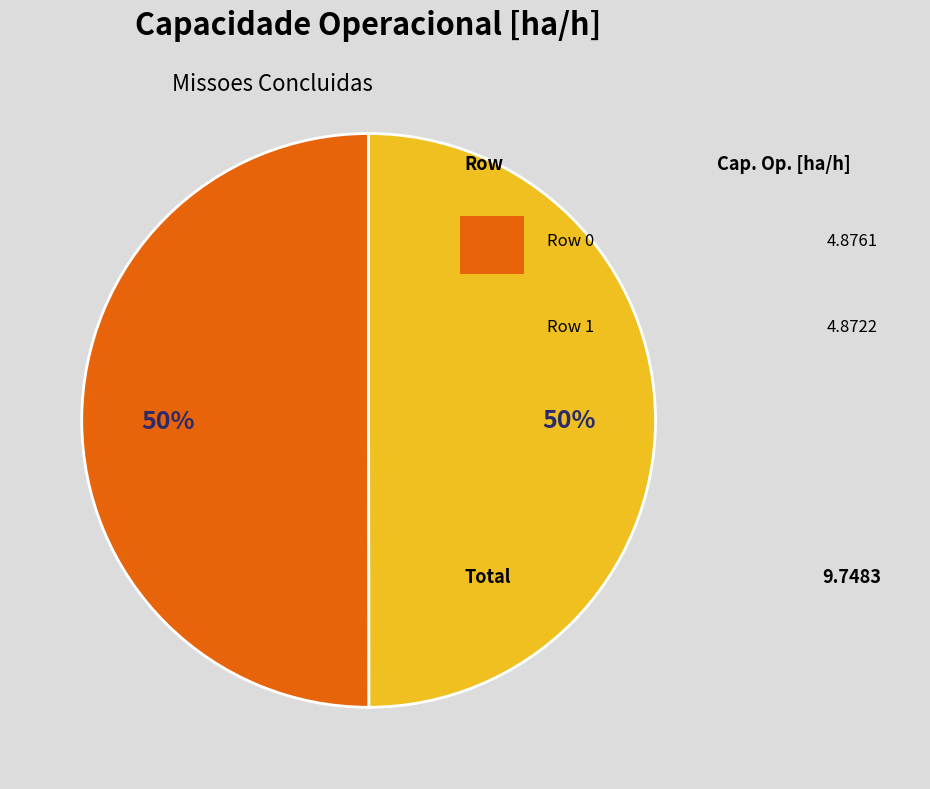

To the nearest percent, what is the average slice percentage?

50%